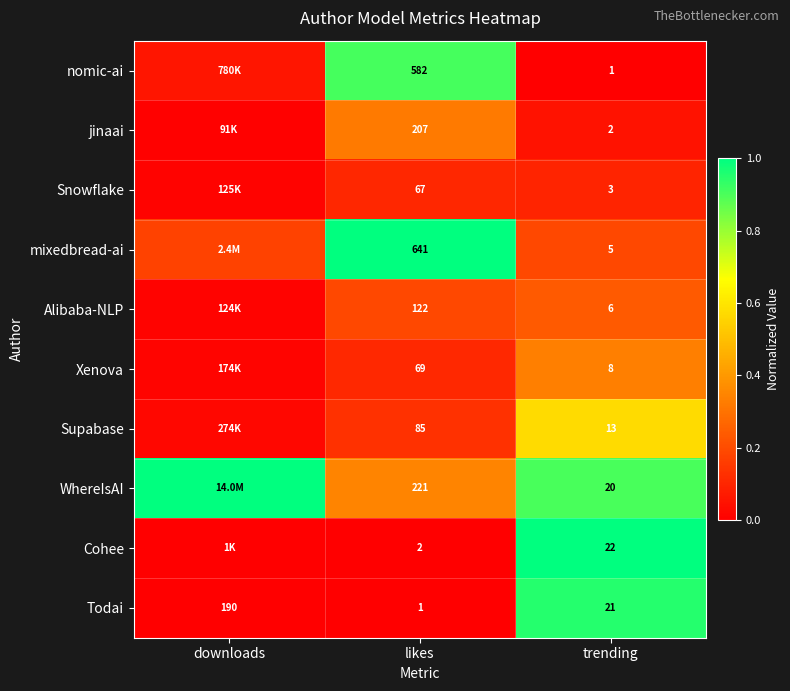

Is the value of Snowflake at trending greater than the value of nomic-ai at trending?

Yes